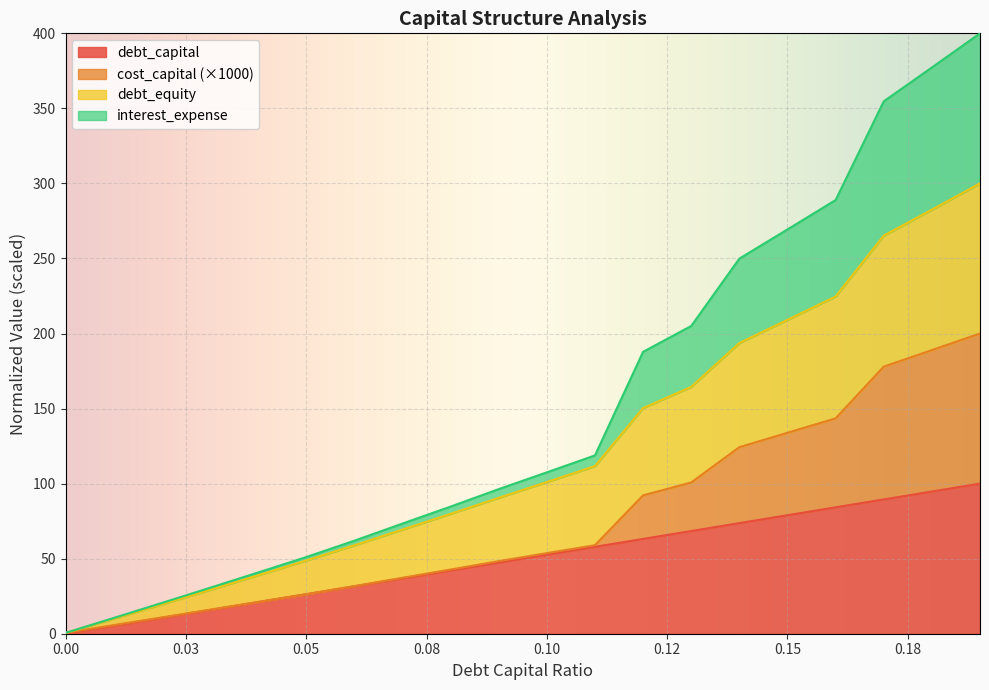

What is the minimum value for debt_equity?

0.6